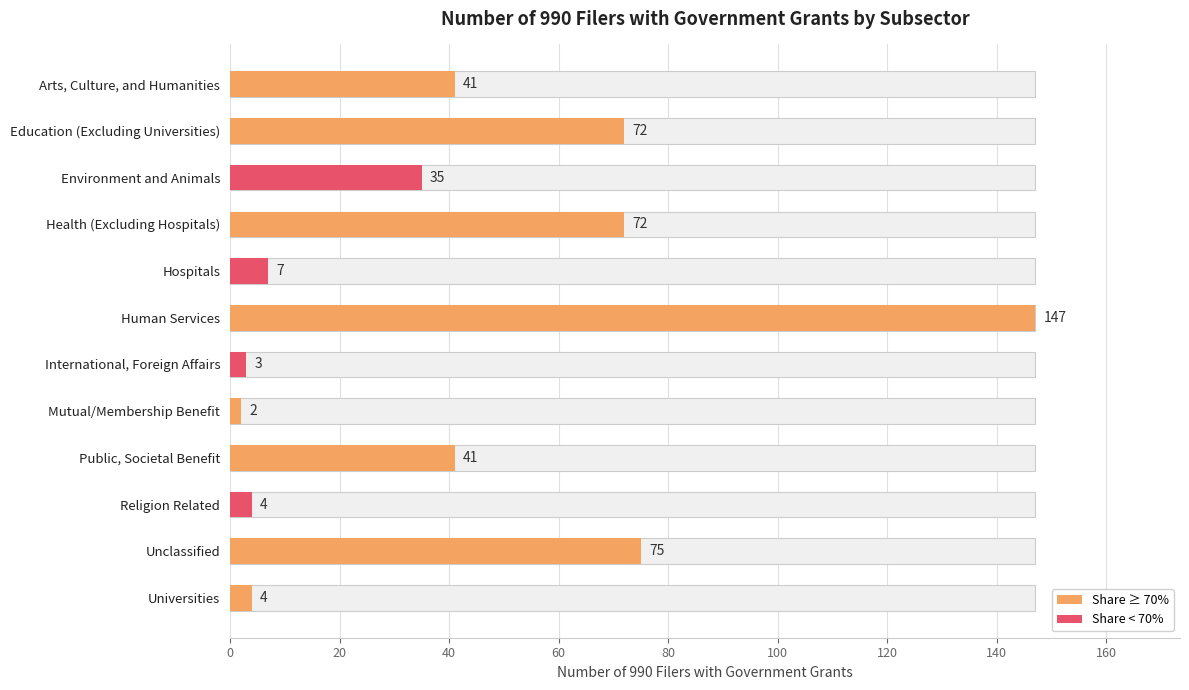

Are the bars horizontal?

Yes